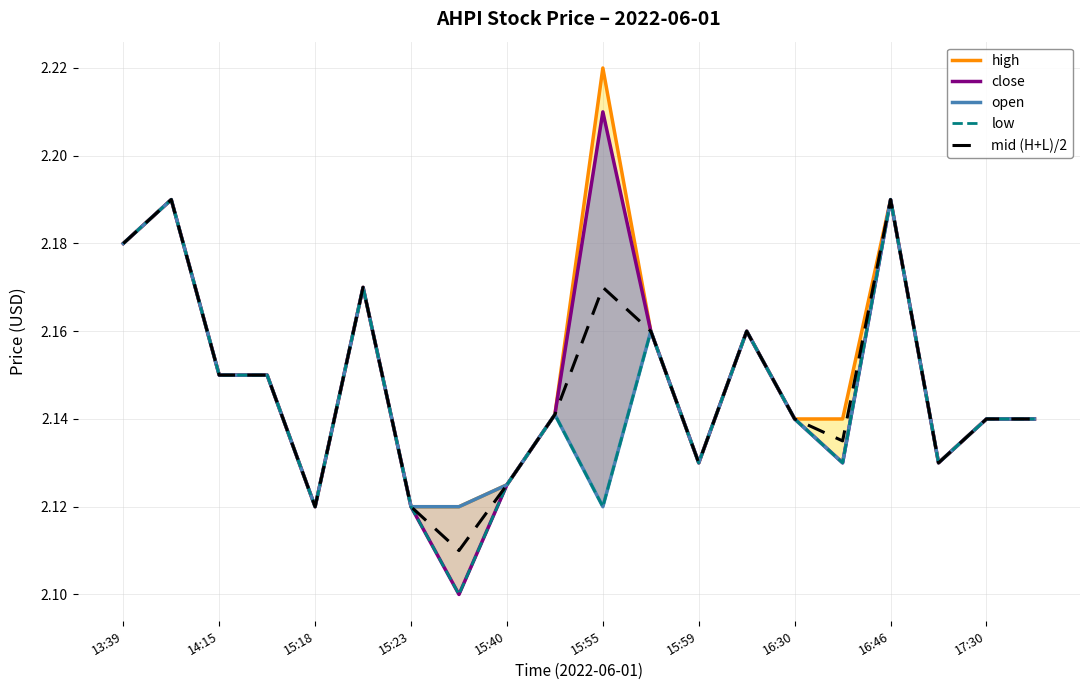

Read the close value at 19.

2.1